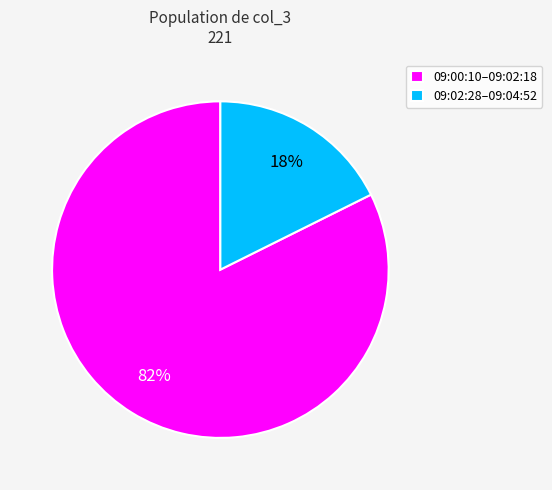

Which has a higher value, 09:00:10–09:02:18 or 09:02:28–09:04:52?

09:00:10–09:02:18